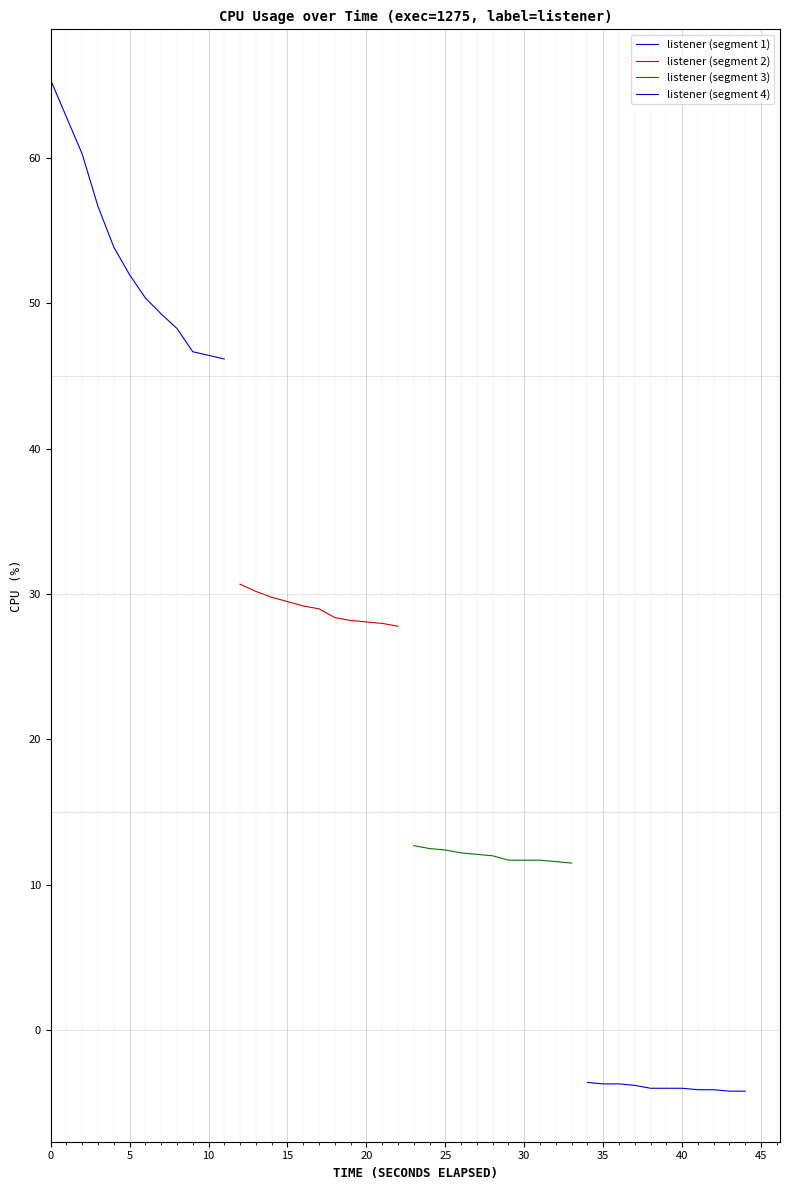

What is the maximum value for listener (segment 3)?

12.7